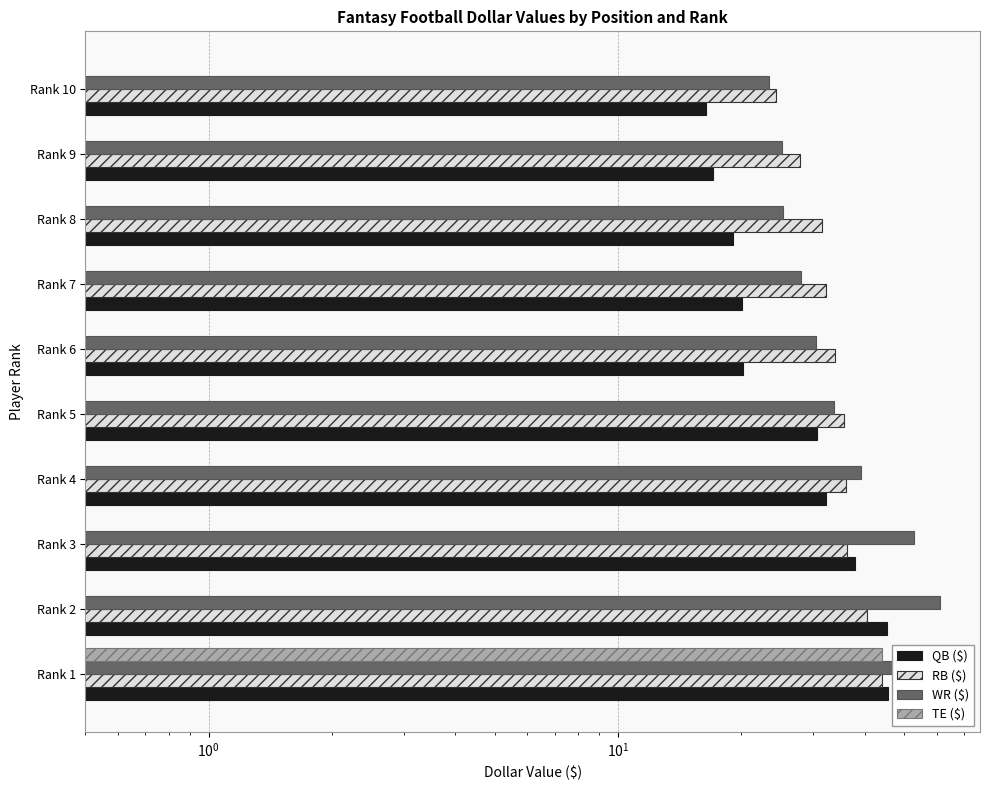

List the series in order of their peak value, lowest first.

TE ($), RB ($), QB ($), WR ($)